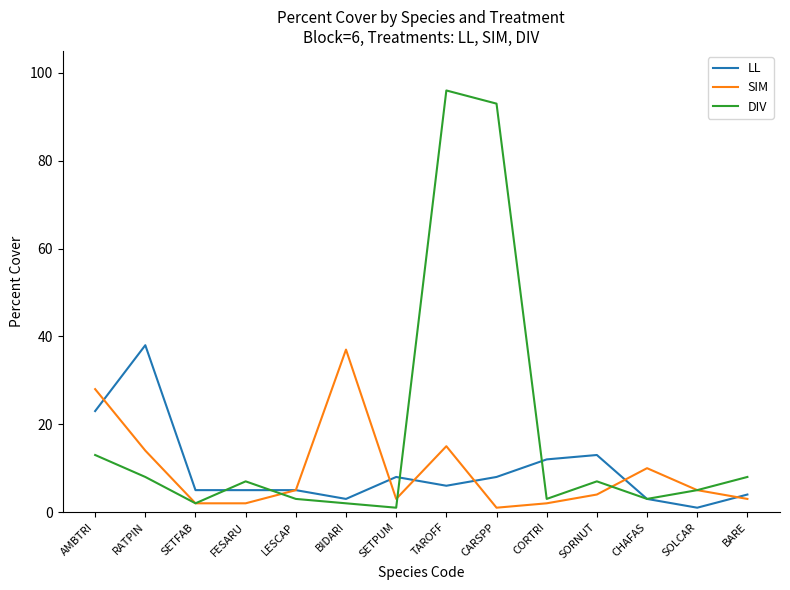

After their last crossing, which series has the higher values: LL or SIM?

LL